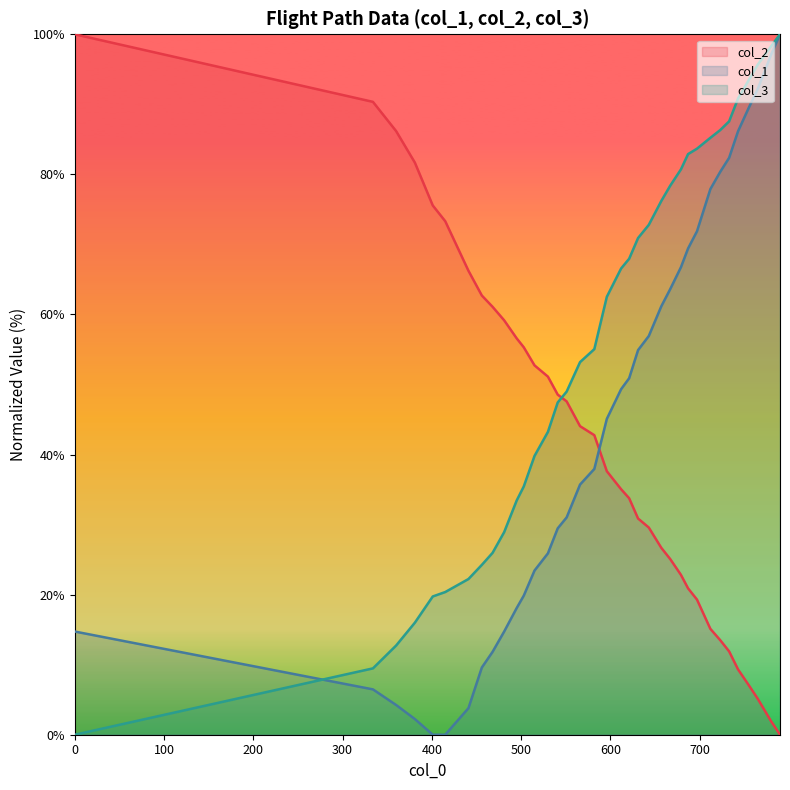

List the series in order of their overall mean, lowest first.

col_2, col_1, col_3